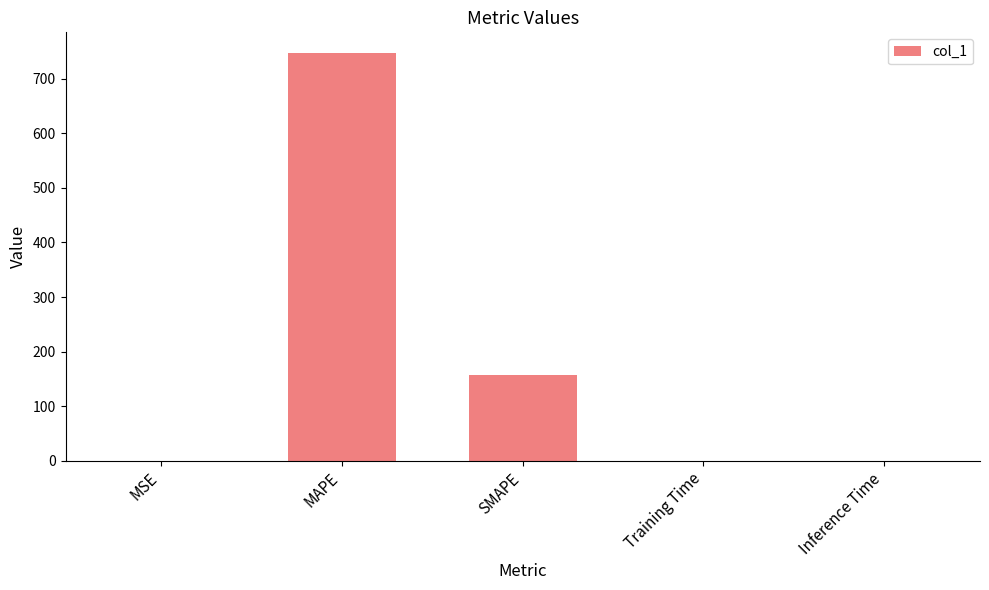

True or false: the data shows 747.7 at MAPE.

True